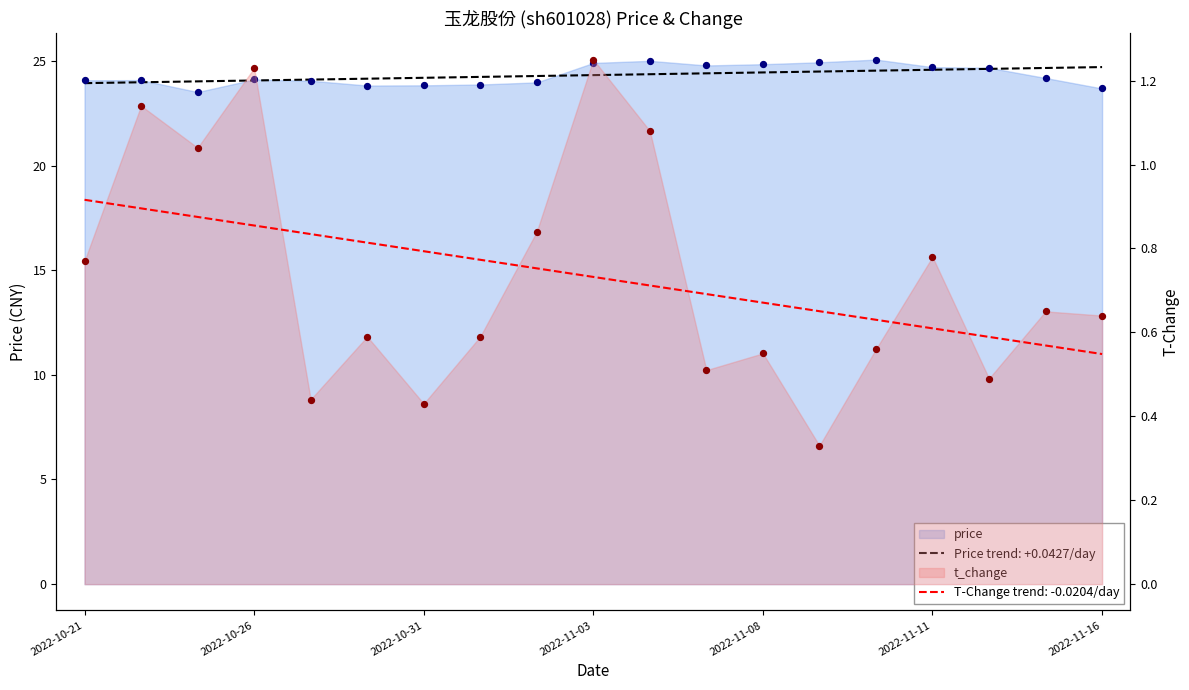

Is the value of t_change at 2022-11-10 greater than the value of price at 2022-11-14?

No